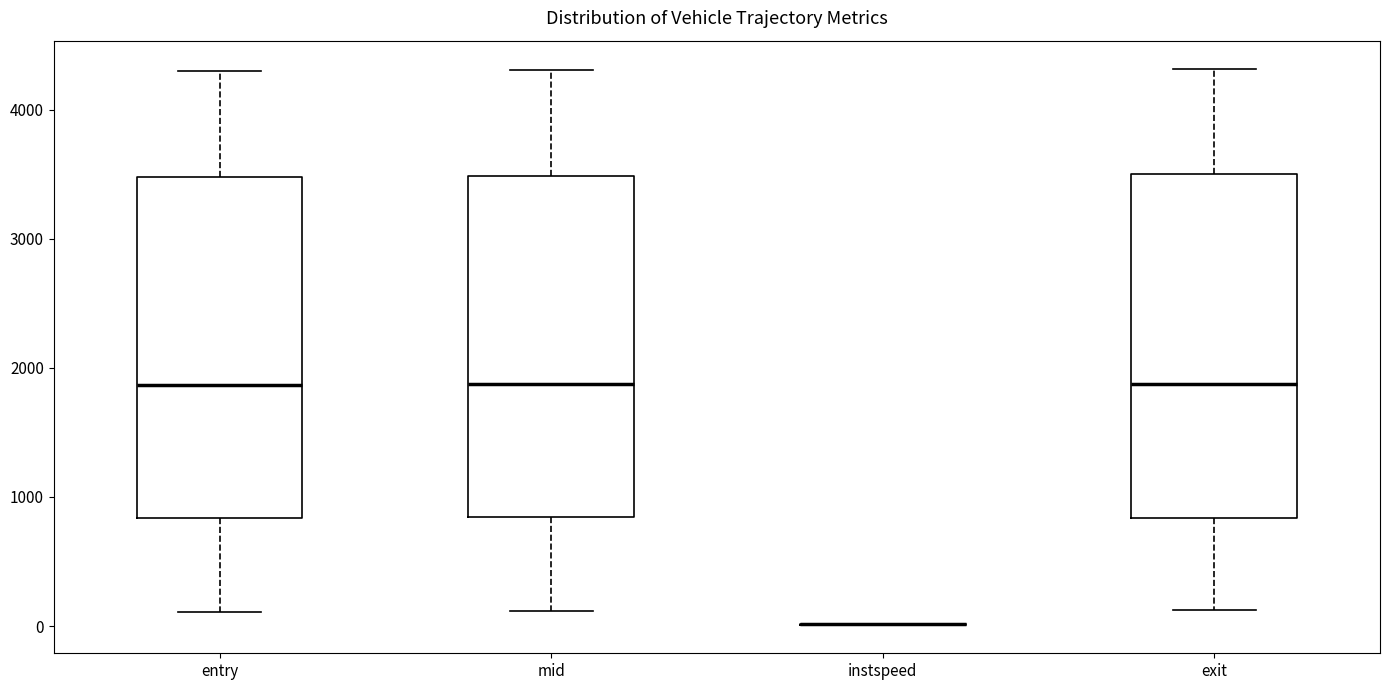

Reading left to right, transcribe this box plot: for each box, give where its median line is, the range the box spans, and where its two whiskers end, as read against the y-axis. The values are not printed on the chart, so give them approximately, as read against the axis.

entry: median 1900, box 800 to 3500, whiskers 100 to 4300
mid: median 1900, box 800 to 3500, whiskers 100 to 4300
instspeed: box collapsed to a line at 0, whiskers 0 to 0
exit: median 1900, box 800 to 3500, whiskers 100 to 4300